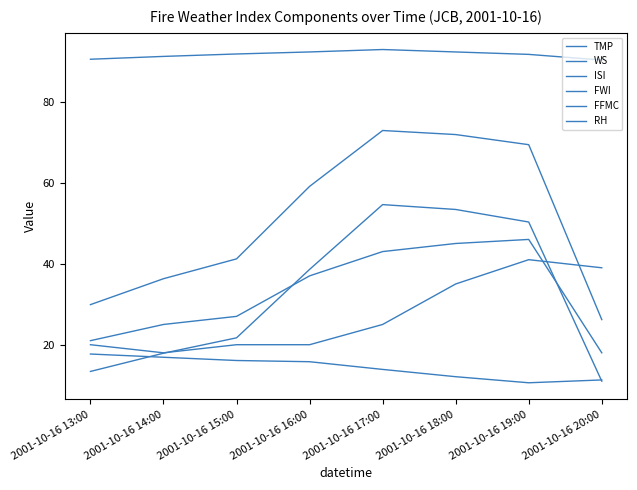

Which label corresponds to the largest value in the chart?

2001-10-16 17:00